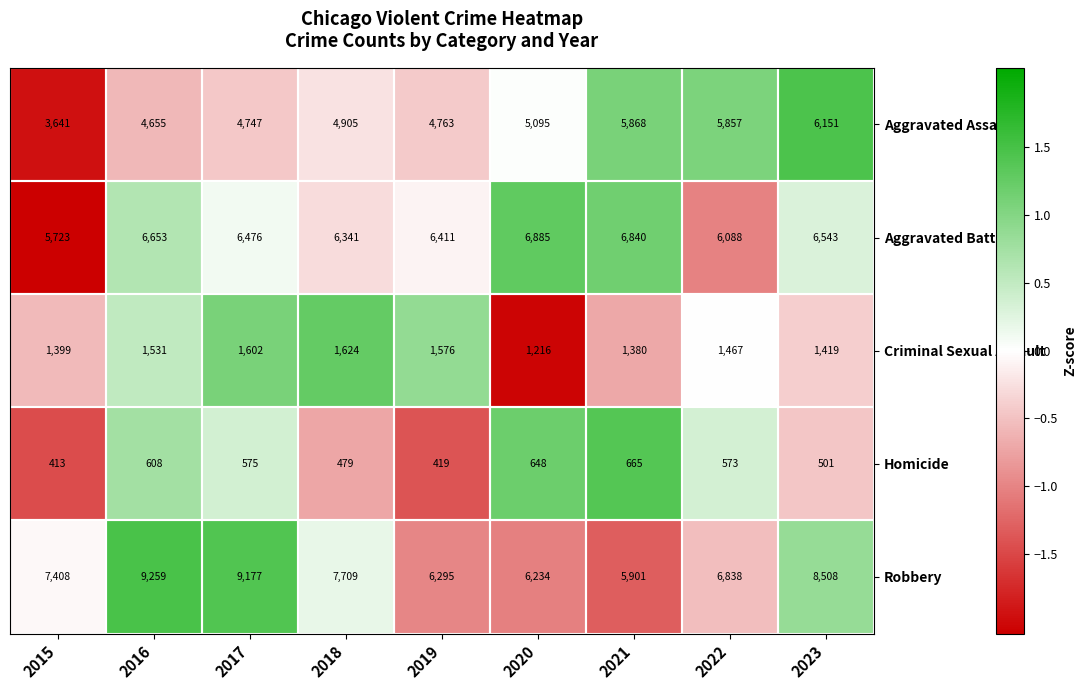

What is the total value across all series at 2018?

21058